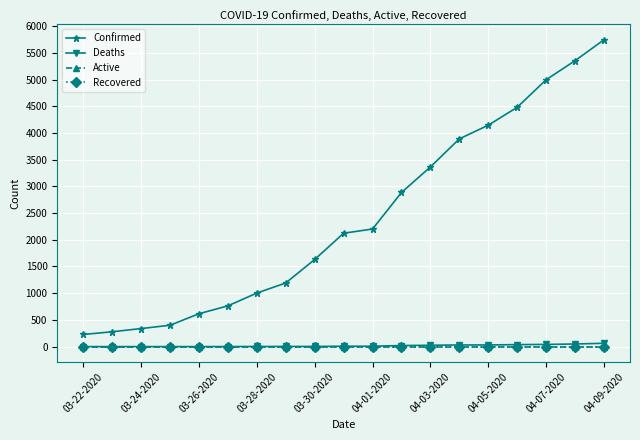

Does the chart display data point markers on the line(s)?

Yes